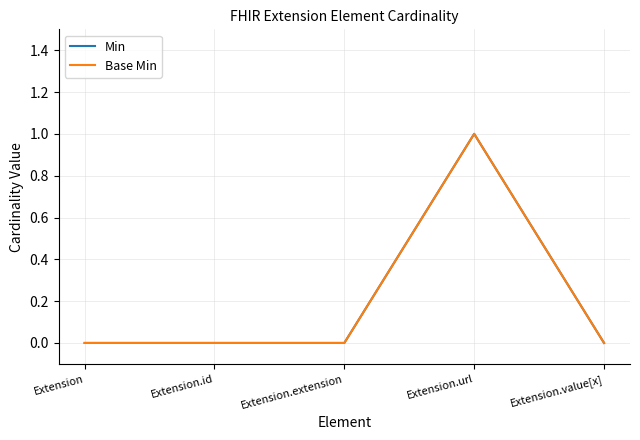

Does the chart display data point markers on the line(s)?

No